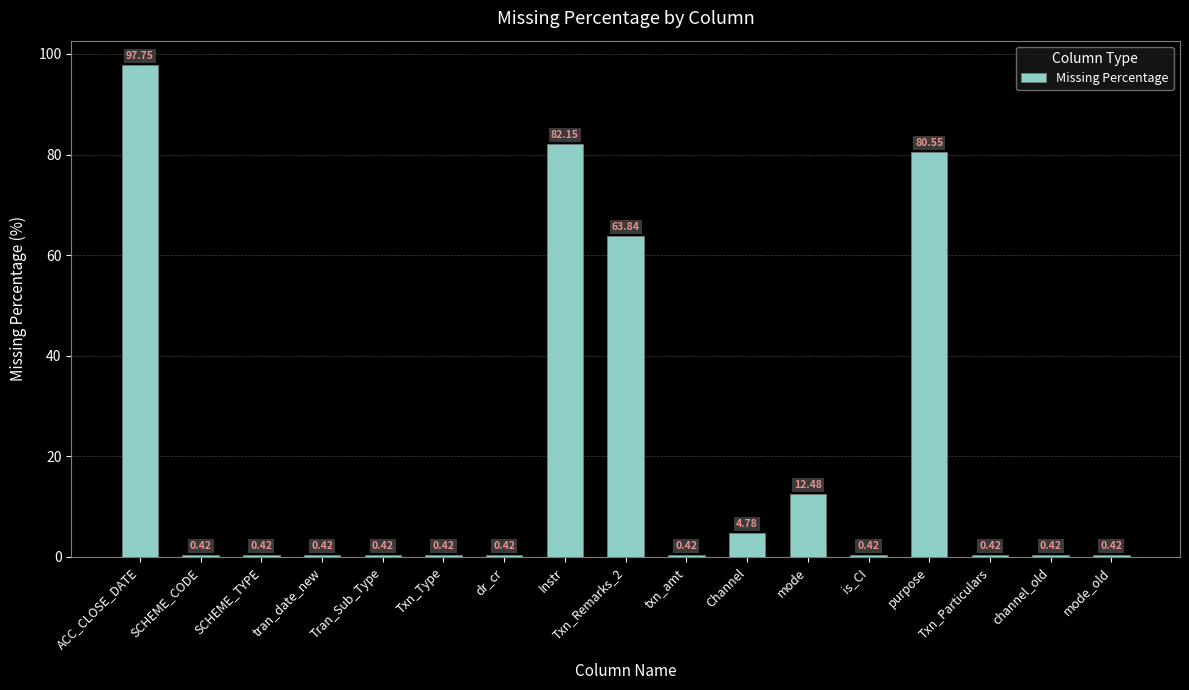

What is the difference between the maximum and minimum values?

97.3